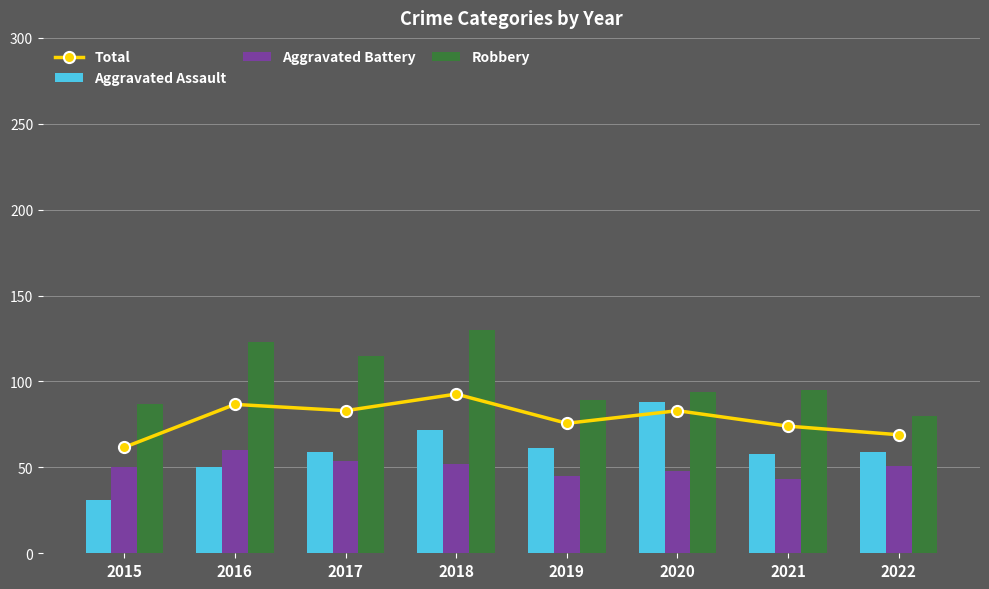

What is the total value across all series at 2017?

311.0